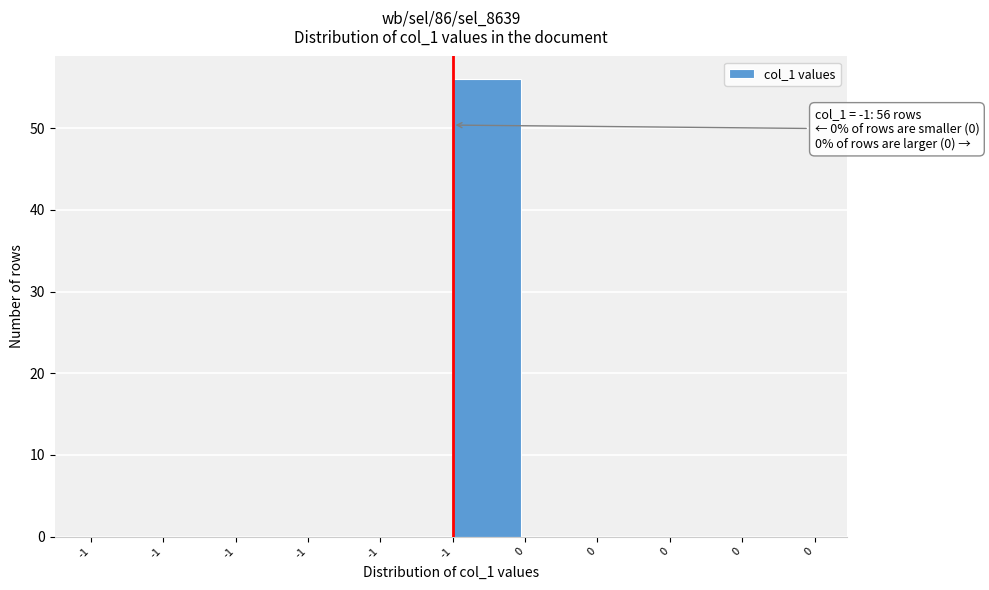

How many data points does each series have?

10